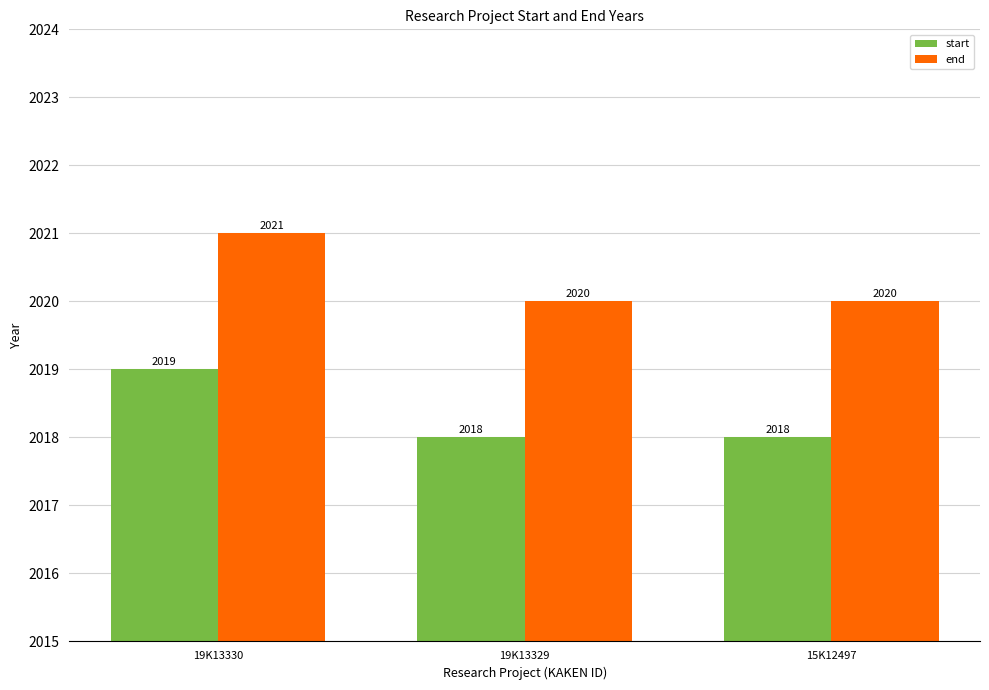

Is it true that end equals 2021 at 19K13330?

True